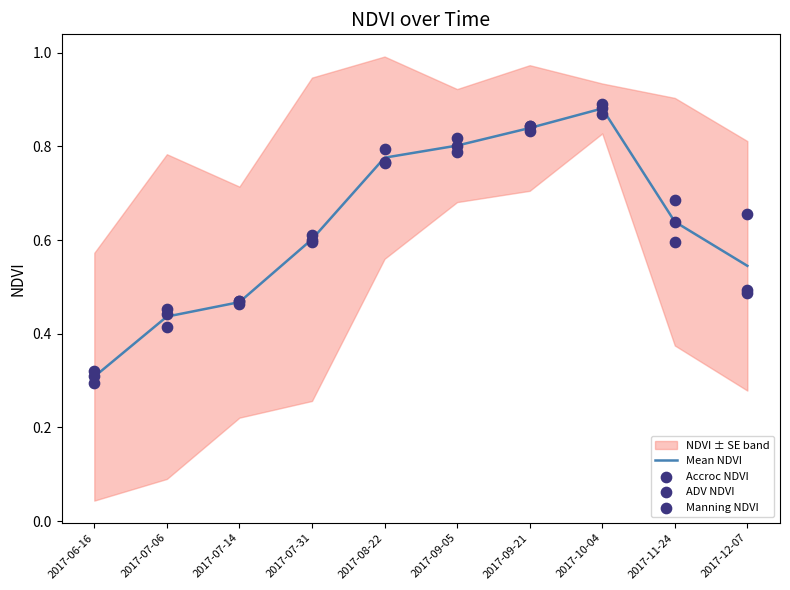

Rank the categories by Mean NDVI value from highest to lowest.

2017-10-04, 2017-09-21, 2017-09-05, 2017-08-22, 2017-11-24, 2017-07-31, 2017-12-07, 2017-07-14, 2017-07-06, 2017-06-16